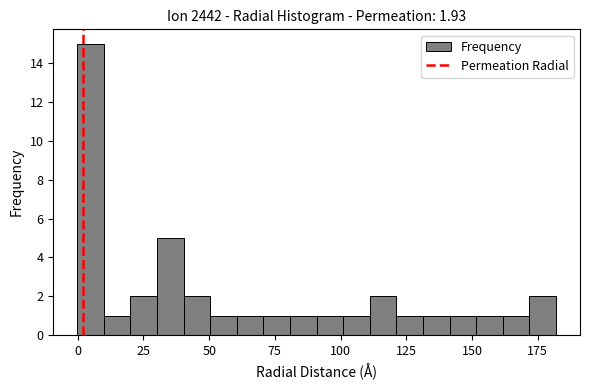

Read against the x-axis, roughly where is the centre of the tallest bar?

5